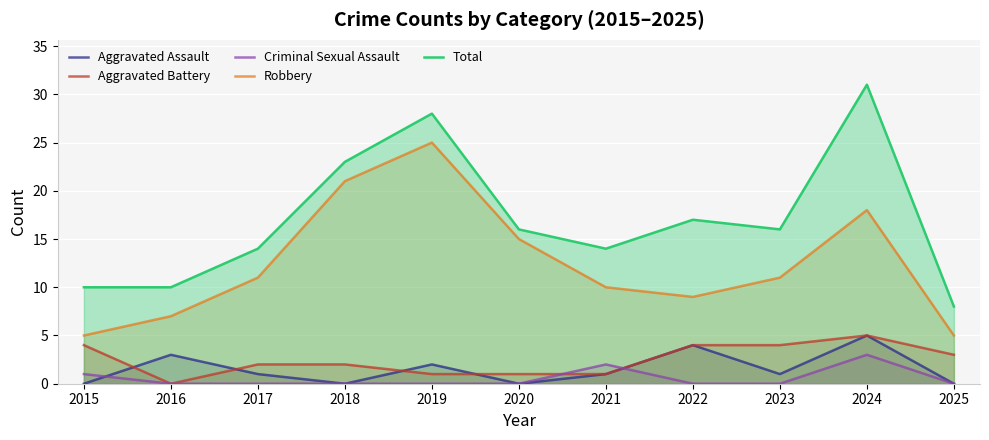

True or false: Aggravated Assault has more than 2 interior local peaks.

True